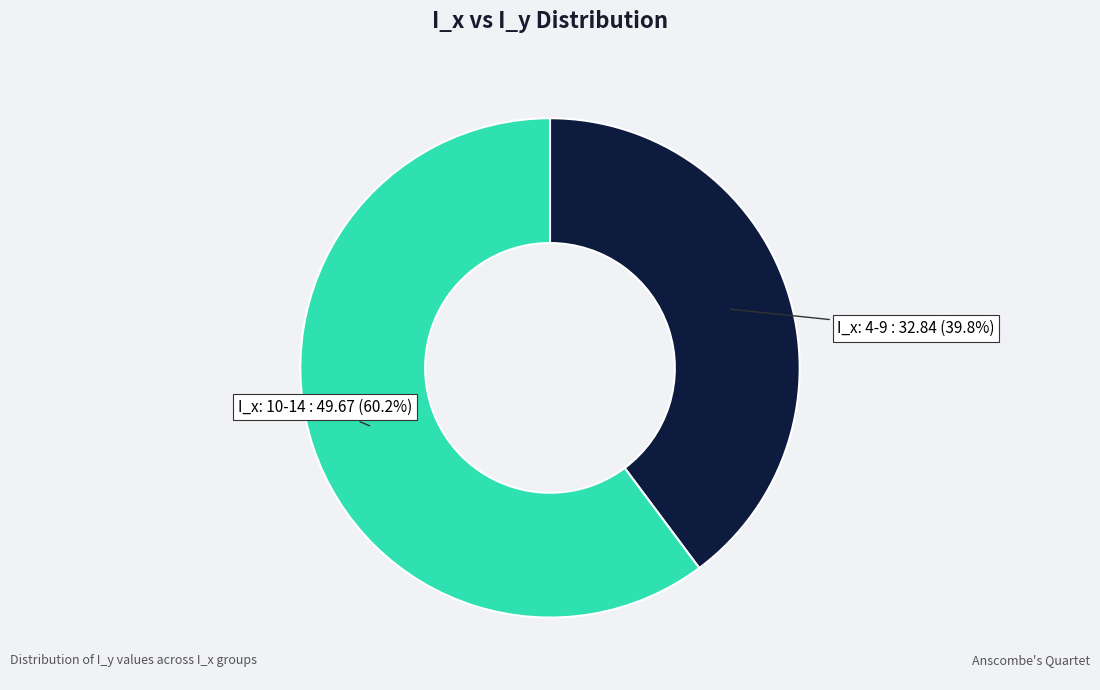

Is there a majority slice in this chart?

Yes